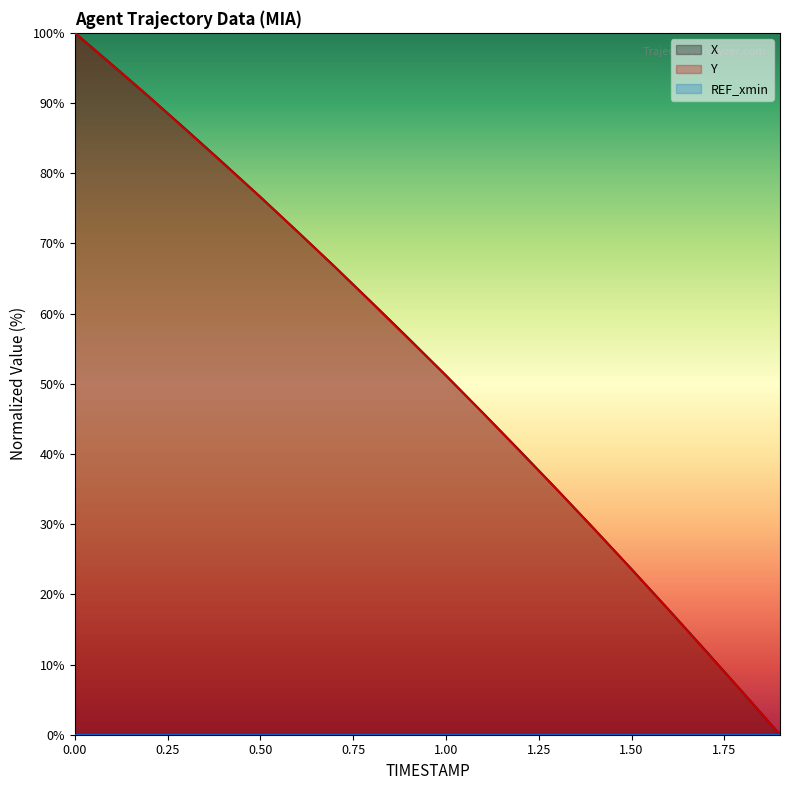

What is the difference between the maximum and minimum values in the Y series?

100.0